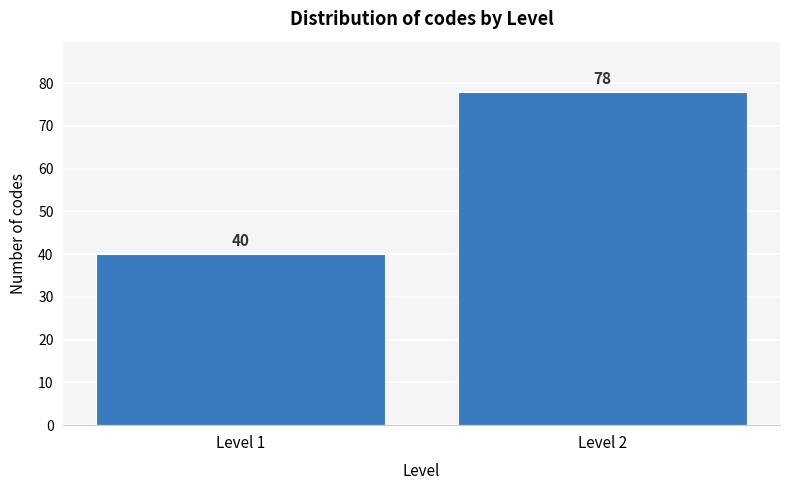

Reading left to right, what are all the values shown in this chart?

Level 1=40	Level 2=78